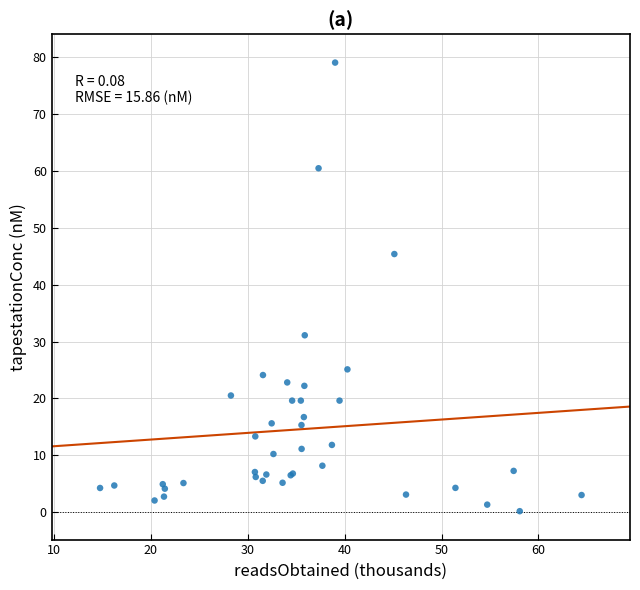

What Y value in the scatter plot is closest to 39?

45.4